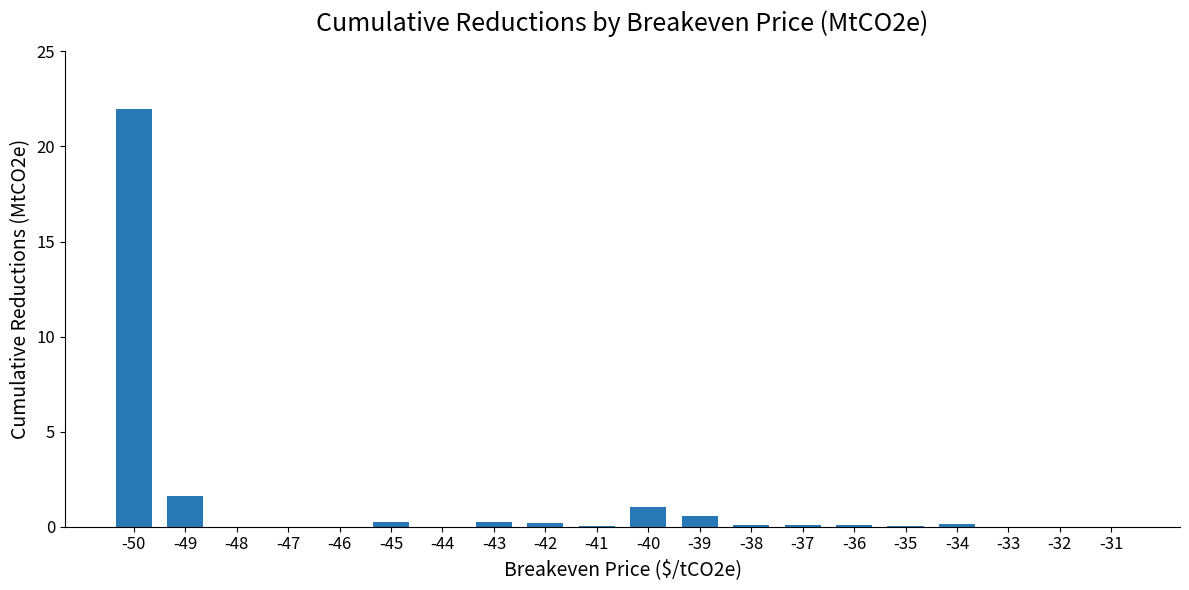

At which category does the chart reach its peak across all series?

-50